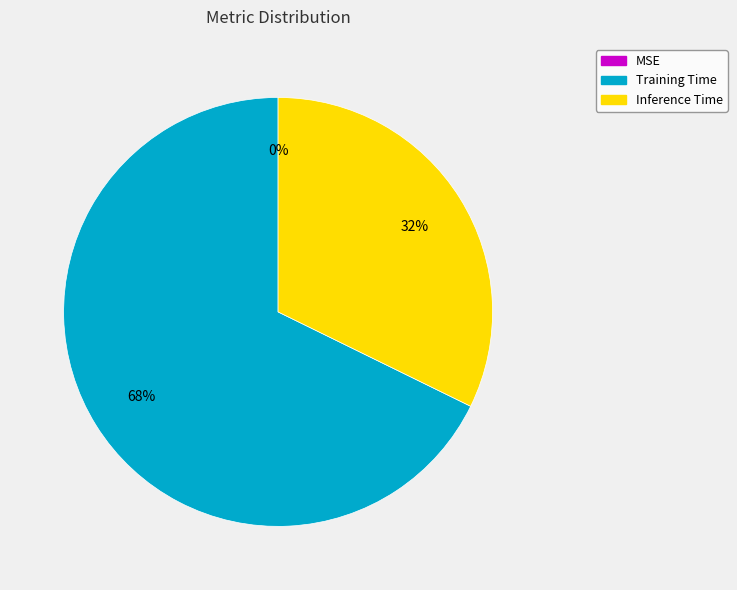

Which slice is the largest?

Training Time